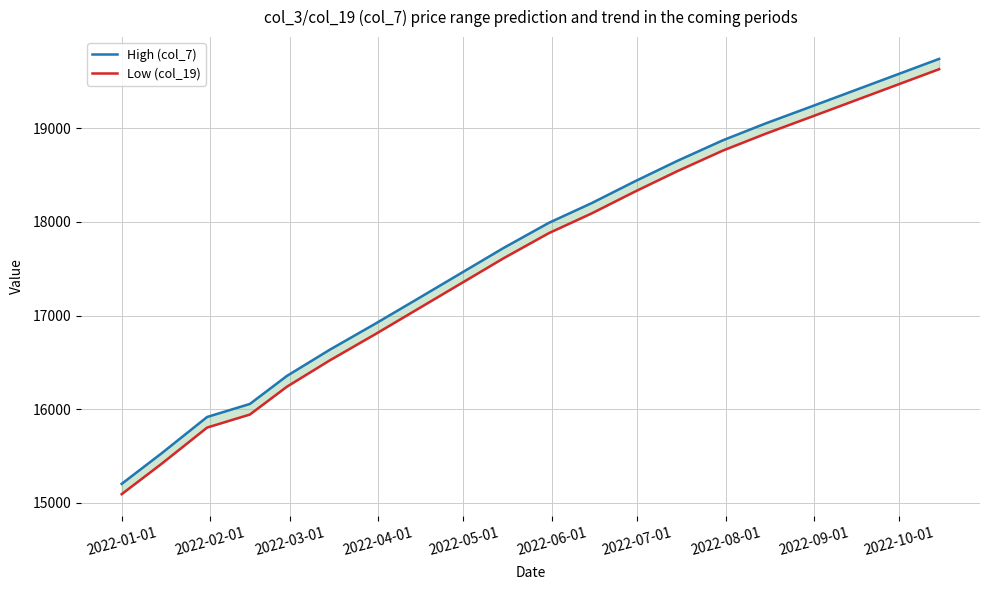

Is it true that High (col_7) equals 15203 at 2022-01-01?

True